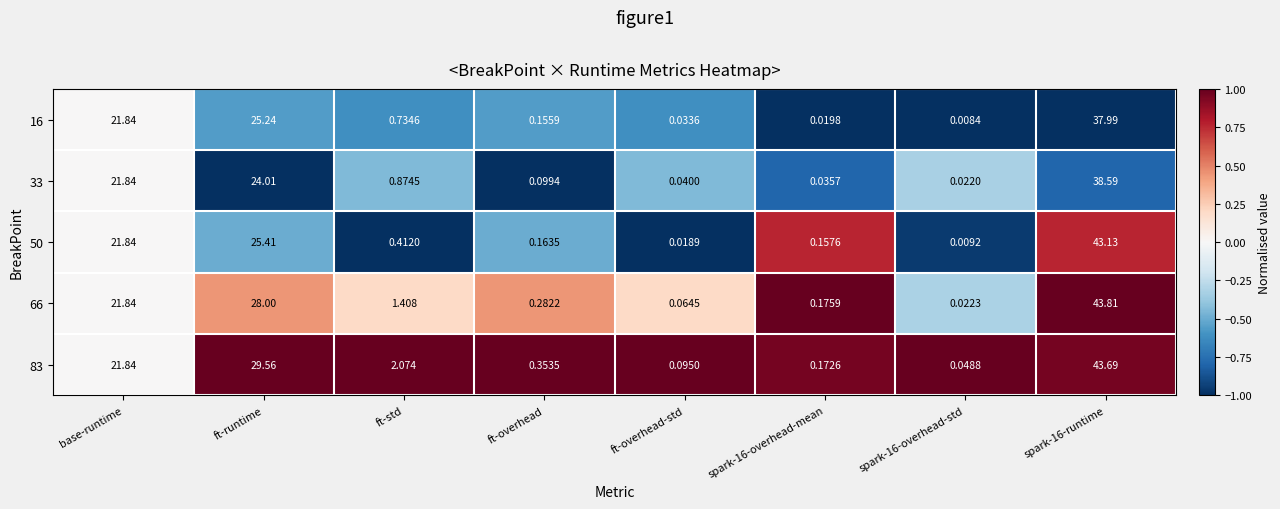

At which label is 33 closest to 19?

base-runtime